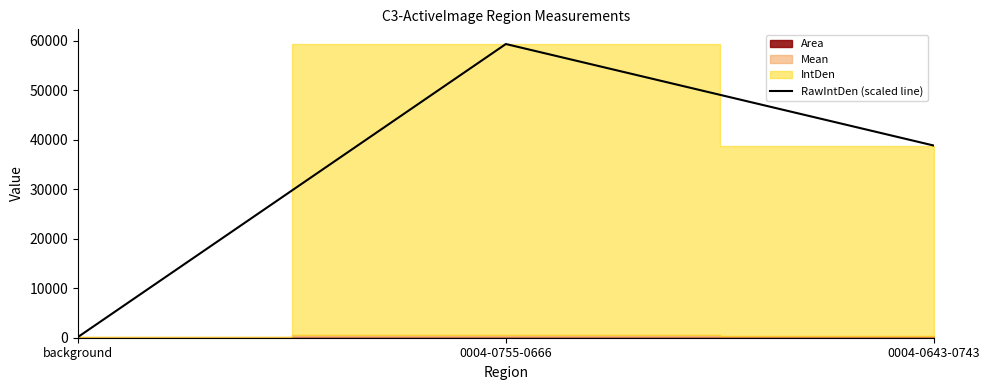

At which label does the data first exceed 38824?

0004-0755-0666